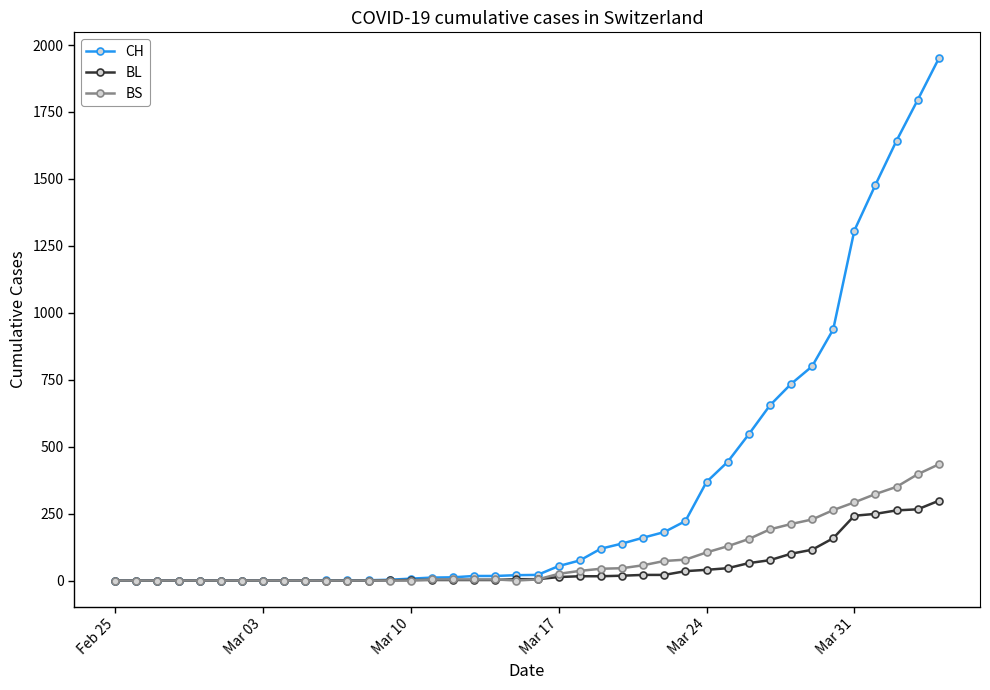

Which series has the widest spread of values?

CH